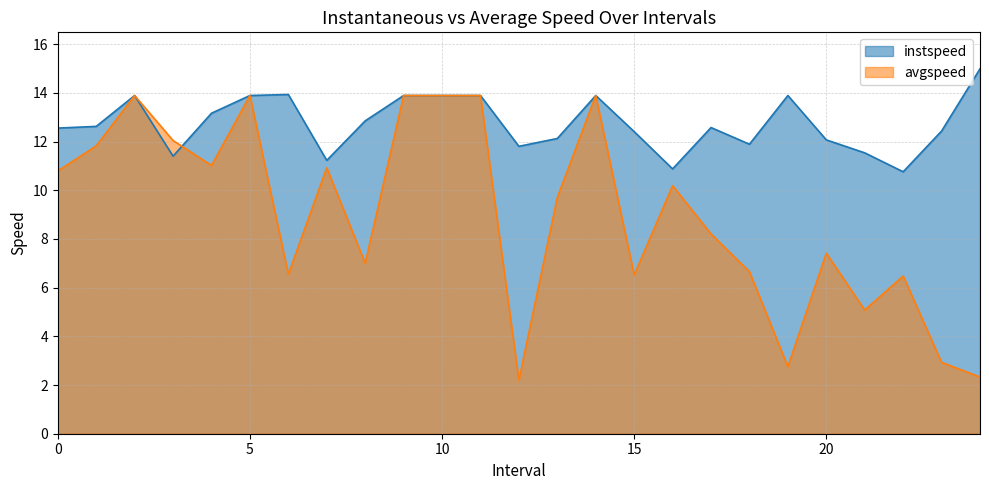

How many data points does each series have?

25